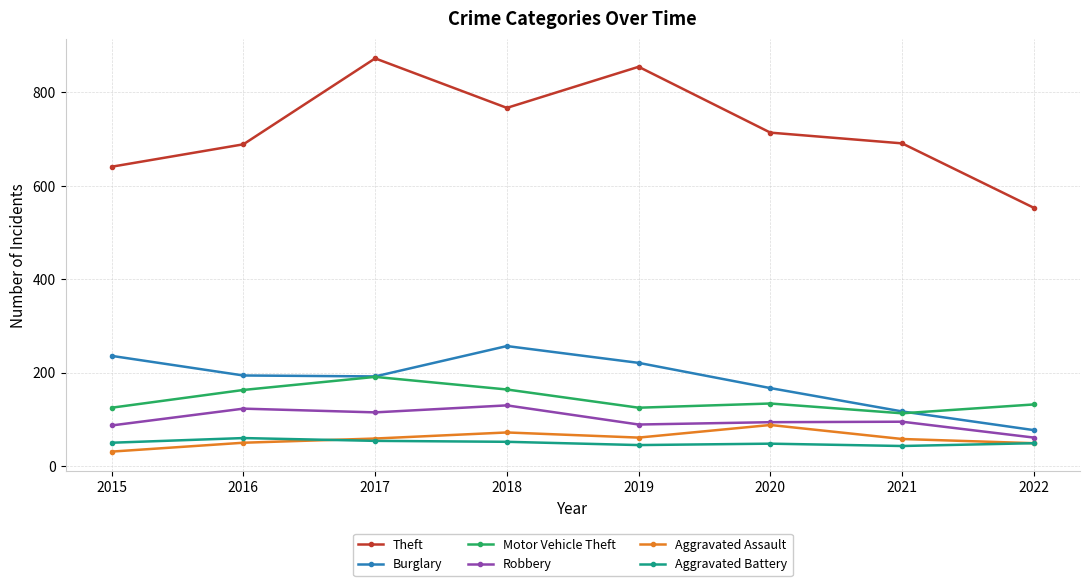

Count the number of data series in this chart.

6